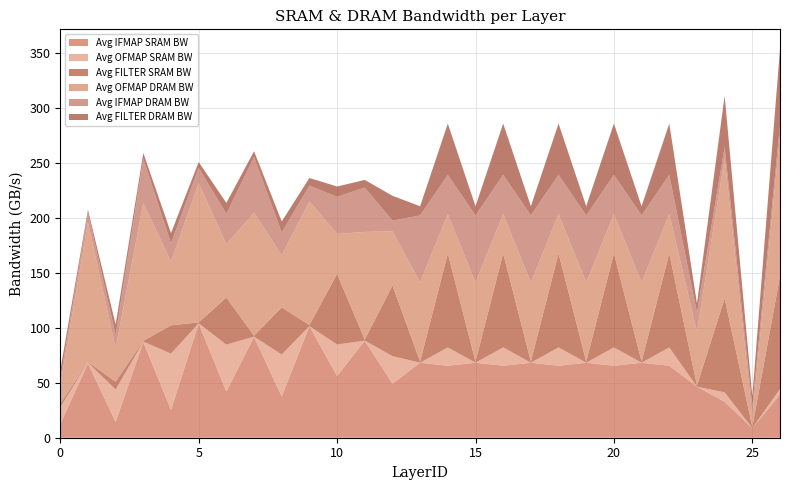

Reading left to right, transcribe all the data shown in this chart.

Avg IFMAP SRAM BW: 0=12.3	1=67.7	2=14.3	3=87.1	4=25.2	5=103.9	6=42.0	7=91.8	8=37.5	9=101.5	10=56.2	11=88.3	12=49.2	13=68.2	14=65.5	15=68.2	16=65.5	17=68.2	18=65.5	19=68.2	20=65.5	21=68.2	22=65.5	23=46.4	24=32.8	25=8.8	26=39.3
Avg OFMAP SRAM BW: 0=15.5	1=0.7	2=29.5	3=0.5	4=51.3	5=0.3	6=42.7	7=0.3	8=38.2	9=0.1	10=28.6	11=0.1	12=25.1	13=0.1	14=16.7	15=0.1	16=16.7	17=0.1	18=16.7	19=0.1	20=16.7	21=0.1	22=16.7	23=0.1	24=8.5	25=0.0	26=5.1
Avg FILTER SRAM BW: 0=3.1	1=0.5	2=7.2	3=0.7	4=25.8	5=0.8	6=42.9	7=0.8	8=42.9	9=0.9	10=64.3	11=0.9	12=64.3	13=0.9	14=85.6	15=0.9	16=85.6	17=0.9	18=85.6	19=0.9	20=85.6	21=0.9	22=85.6	23=0.9	24=85.6	25=1.0	26=102.6
Avg OFMAP DRAM BW: 0=16.8	1=127.4	2=30.4	3=125.4	4=57.9	5=126.8	6=48.5	7=112.0	8=47.4	9=112.7	10=36.4	11=98.0	12=49.3	13=72.0	14=35.8	15=72.0	16=35.8	17=72.0	18=35.8	19=72.0	20=35.8	21=72.0	22=35.8	23=49.0	24=128.0	25=9.0	26=128.0
Avg IFMAP DRAM BW: 0=5.9	1=8.6	2=12.4	3=40.4	4=16.8	5=14.0	6=27.8	7=50.7	8=20.9	9=14.3	10=33.8	11=40.4	12=9.9	13=61.1	14=35.8	15=61.1	16=35.8	17=61.1	18=35.8	19=61.1	20=35.8	21=61.1	22=35.8	23=17.4	24=9.9	25=9.9	26=9.9
Avg FILTER DRAM BW: 0=7.8	1=2.6	2=9.3	3=5.2	4=9.3	5=5.2	6=9.9	7=5.2	8=9.9	9=6.9	10=9.4	11=6.9	12=22.5	13=8.3	14=46.6	15=8.3	16=46.6	17=8.3	18=46.6	19=8.3	20=46.6	21=8.3	22=46.6	23=8.3	24=46.6	25=9.3	26=69.3